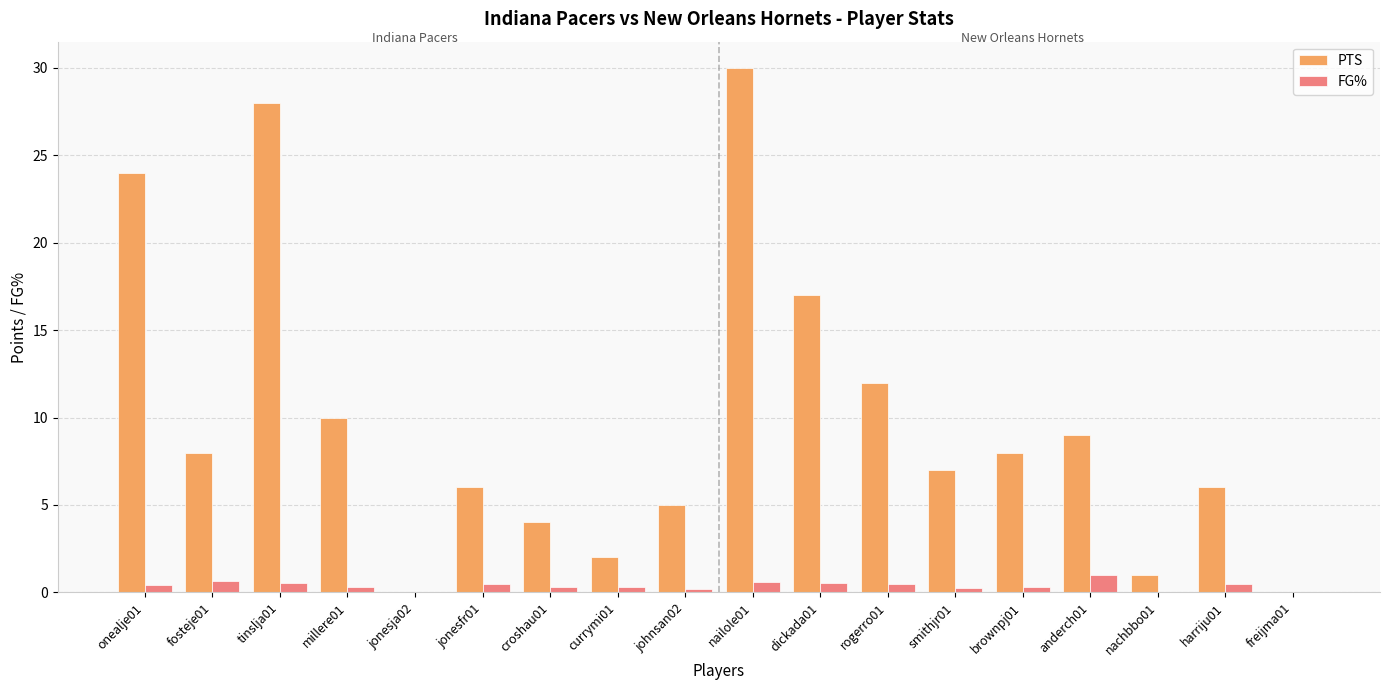

How many data points does each series have?

18